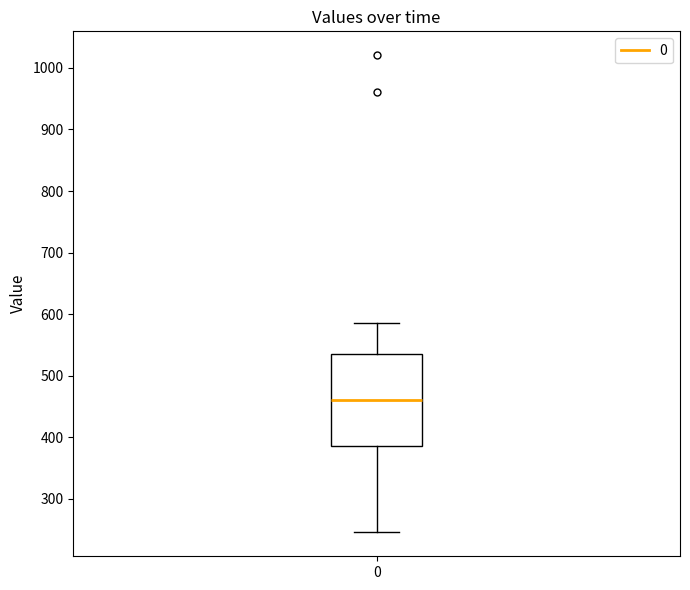

Transcribe this box plot: give where the median line is, the range the box spans, and where the two whiskers end, as read against the y-axis. The values are not printed on the chart, so give them approximately, as read against the axis.

median 460, box 390 to 540, whiskers 250 to 590